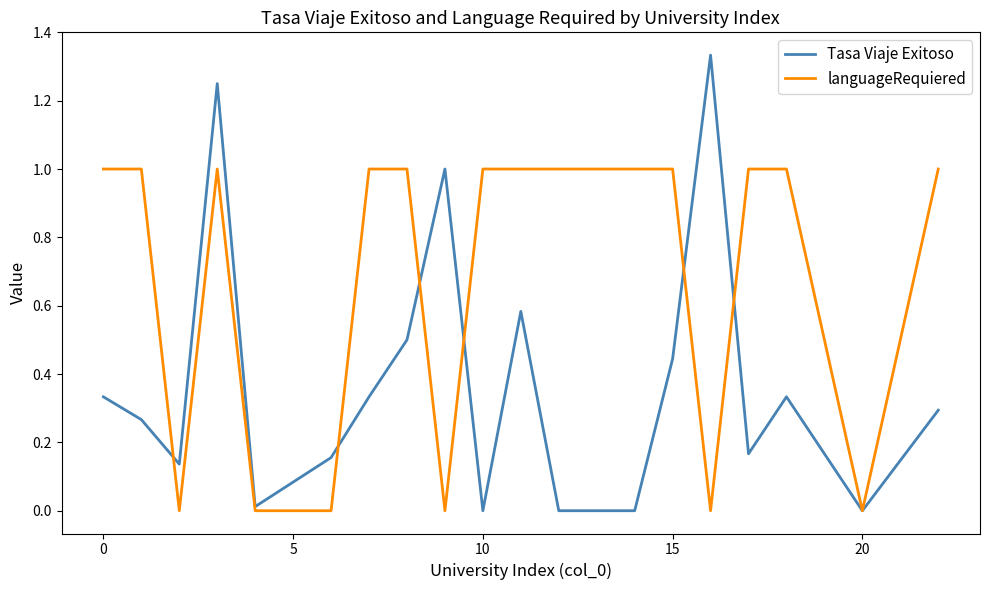

Rank the series by their average value, from lowest to highest.

Tasa Viaje Exitoso, languageRequiered